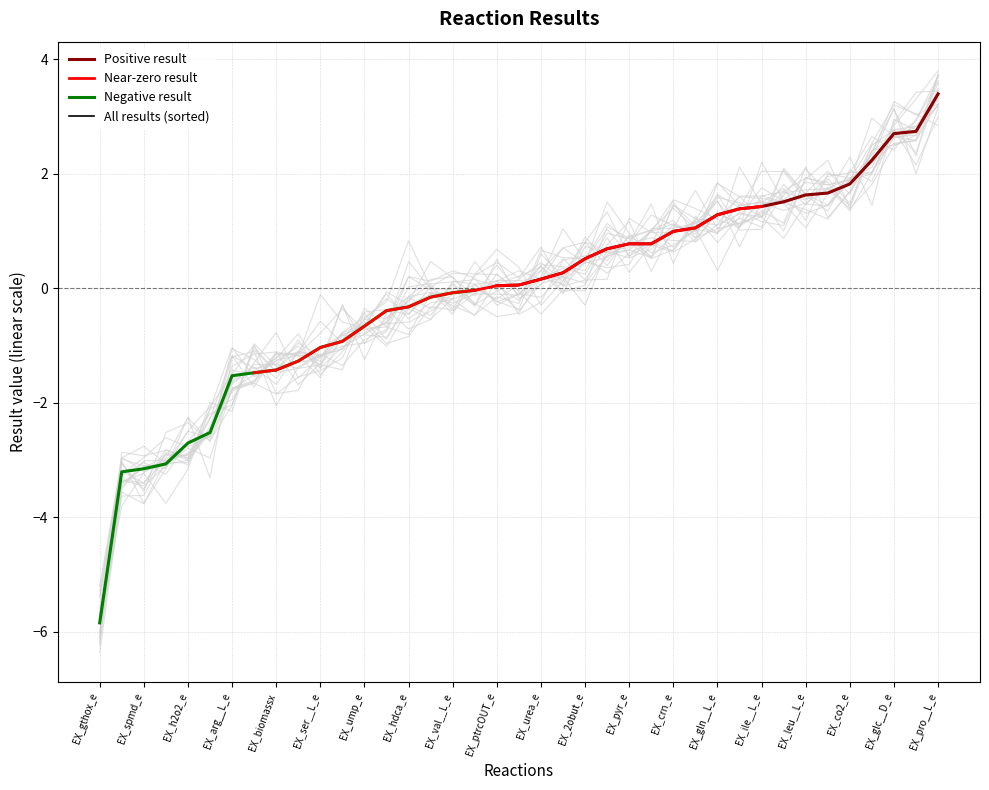

Which label corresponds to the smallest value in the chart?

EX_gthox_e